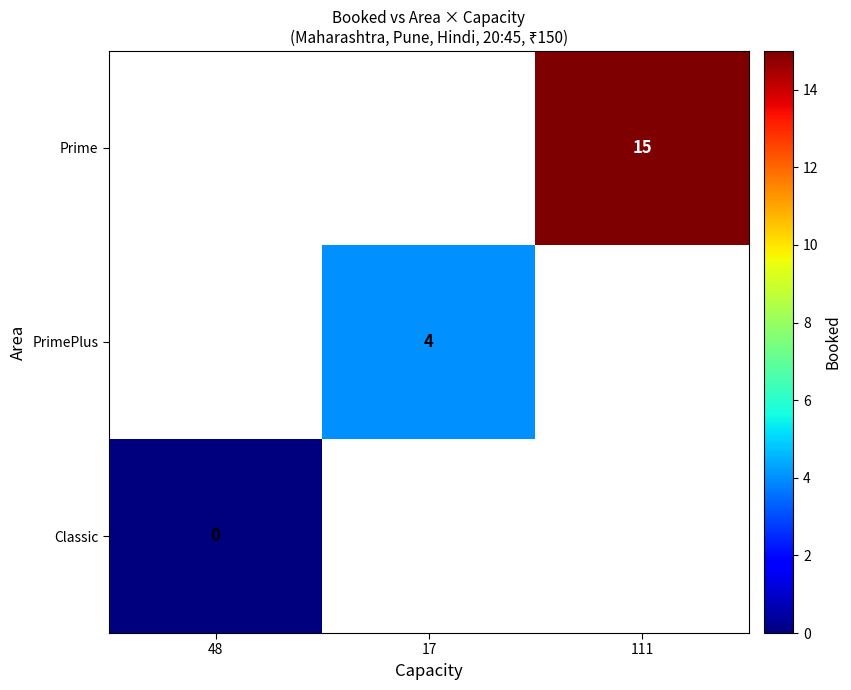

Which has a higher value, 48 or 17?

17